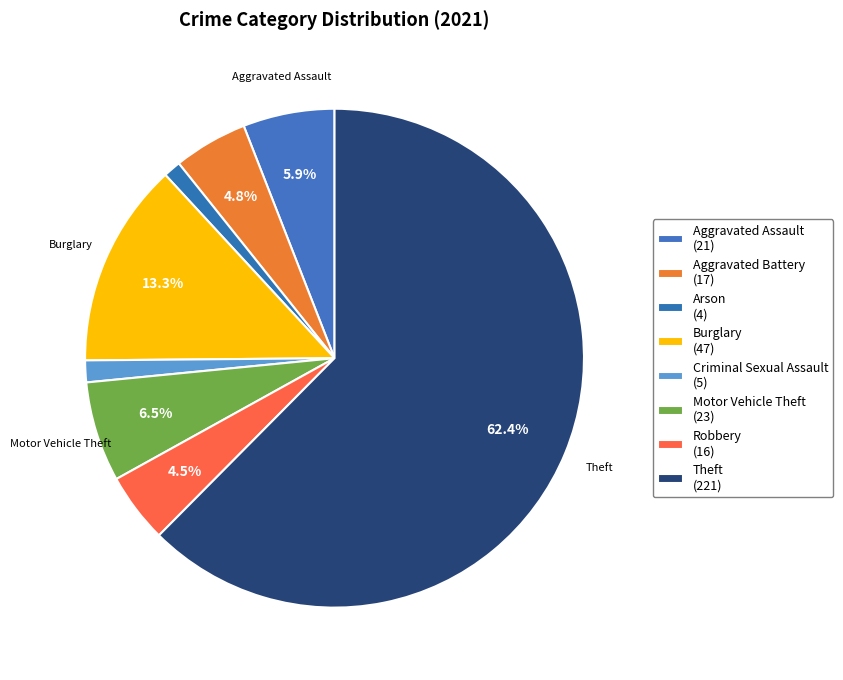

To the nearest percent, what portion does Robbery represent?

5%